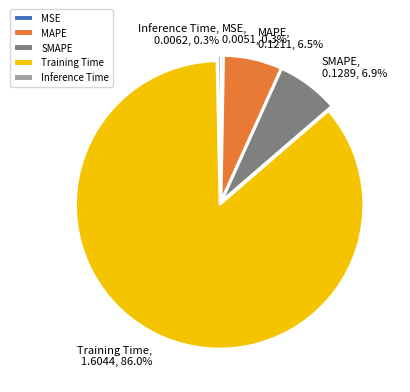

Which has a higher value, Inference Time or MAPE?

MAPE